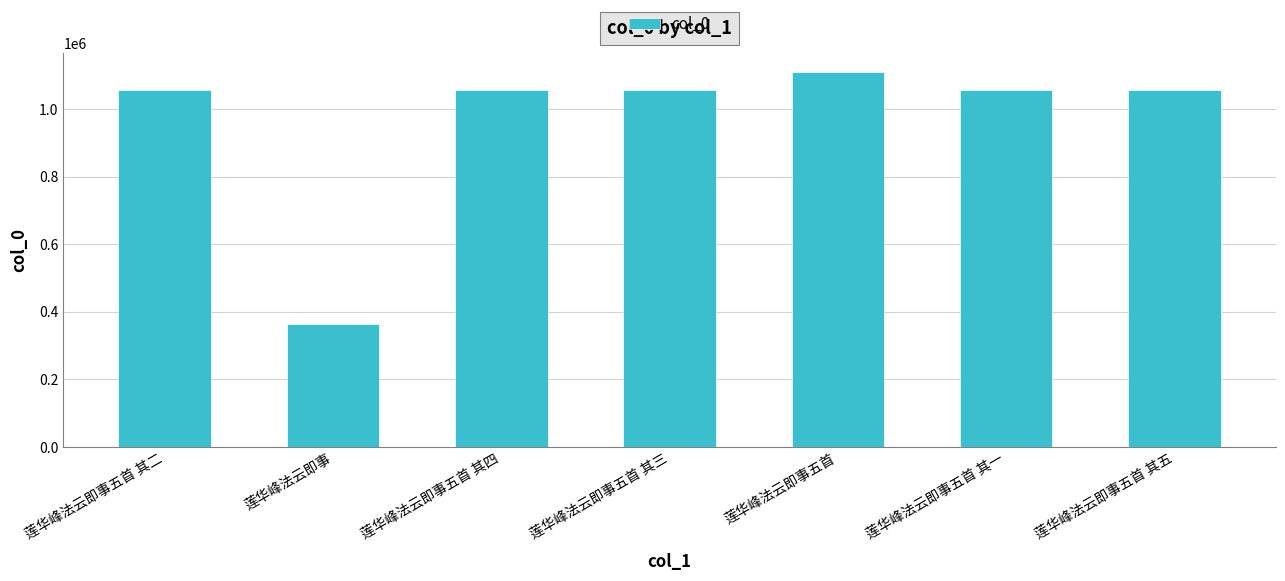

What is the change in value from 莲华峰法云即事五首 to 莲华峰法云即事五首 其五?

-51686